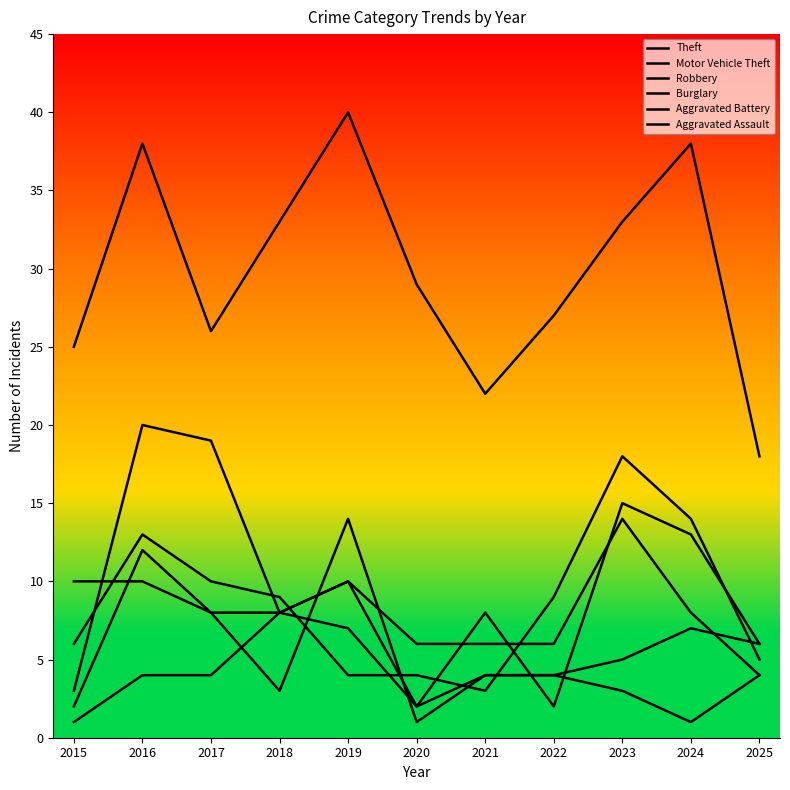

What is the minimum value shown in the chart?

1